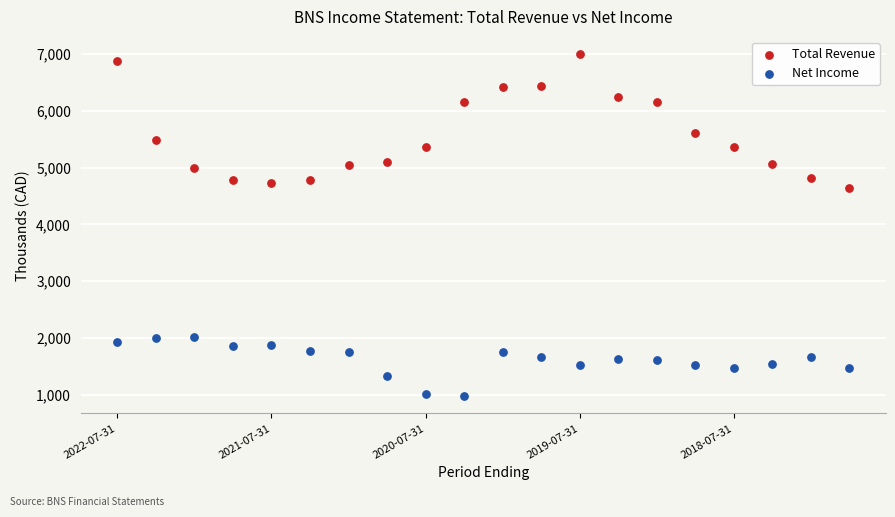

What are all the series names shown in the legend?

Total Revenue, Net Income